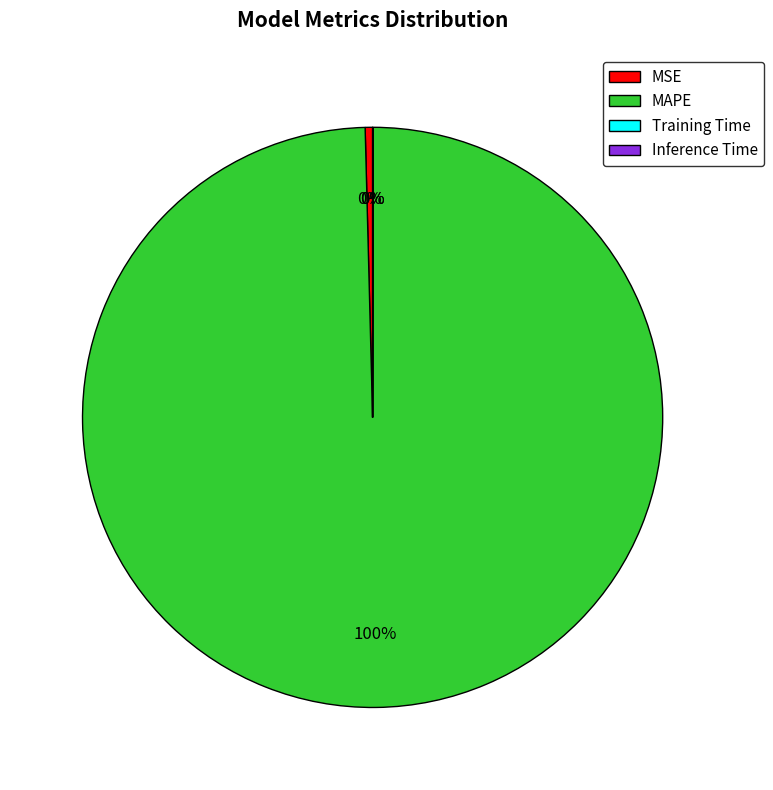

Which slice is the largest?

MAPE